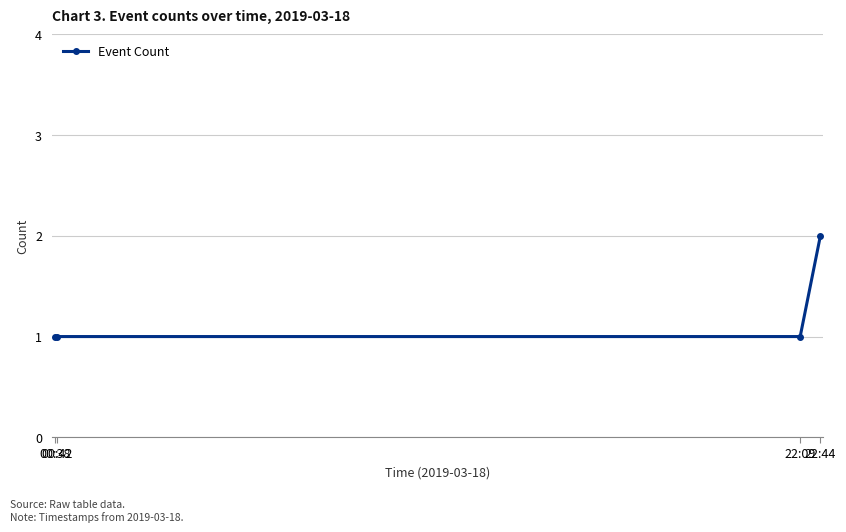

What is the label of the 4th point from the left?

22:44